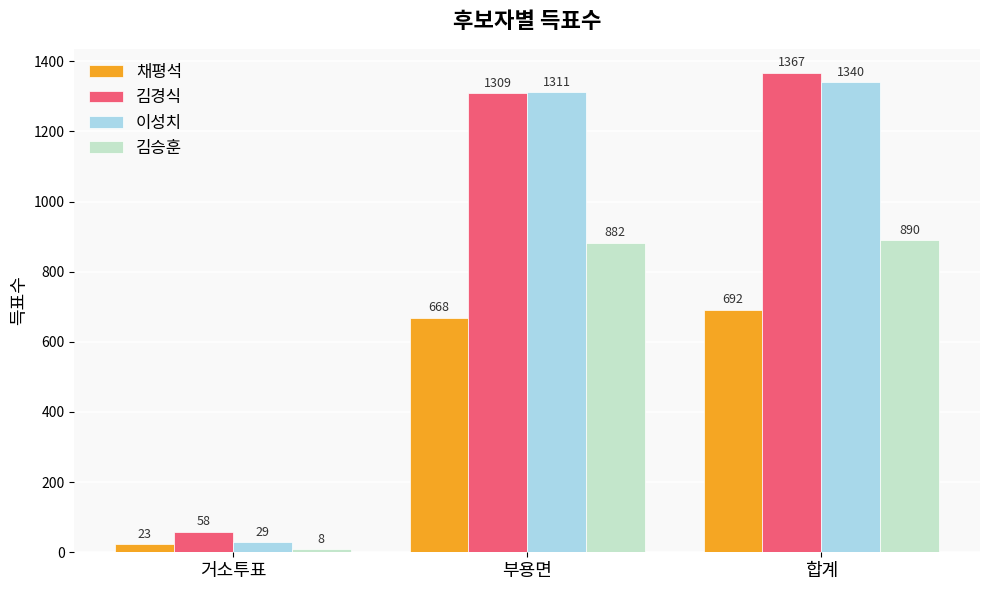

The value of 이성치 at 부용면 is 433. True or false?

False